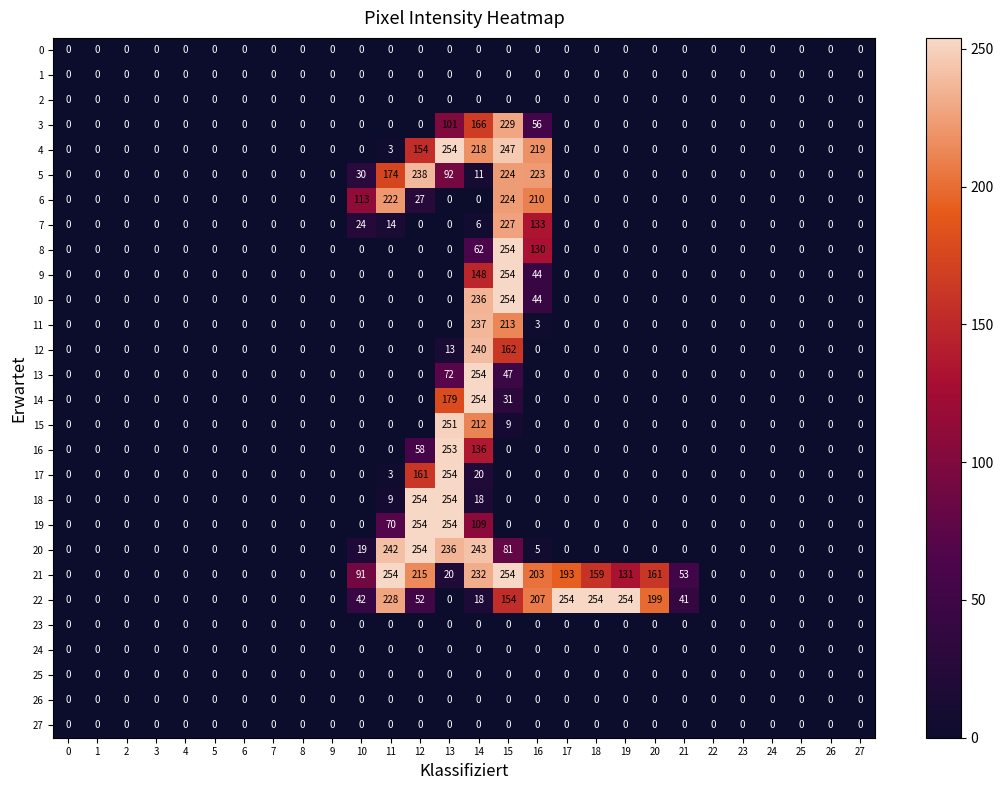

How many categories are shown in the chart?

28